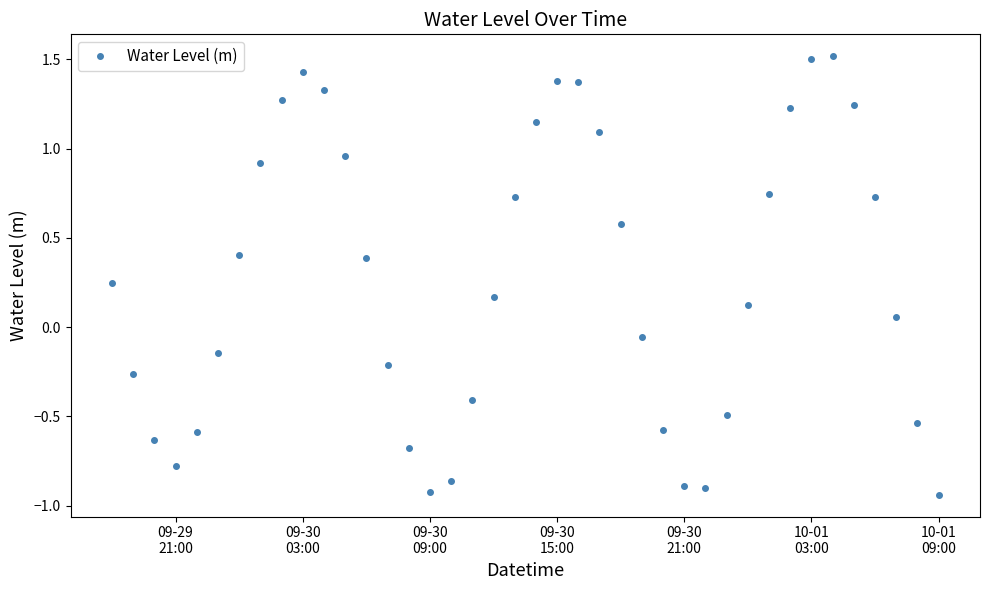

True or false: the data has more than 2 interior local peaks.

True